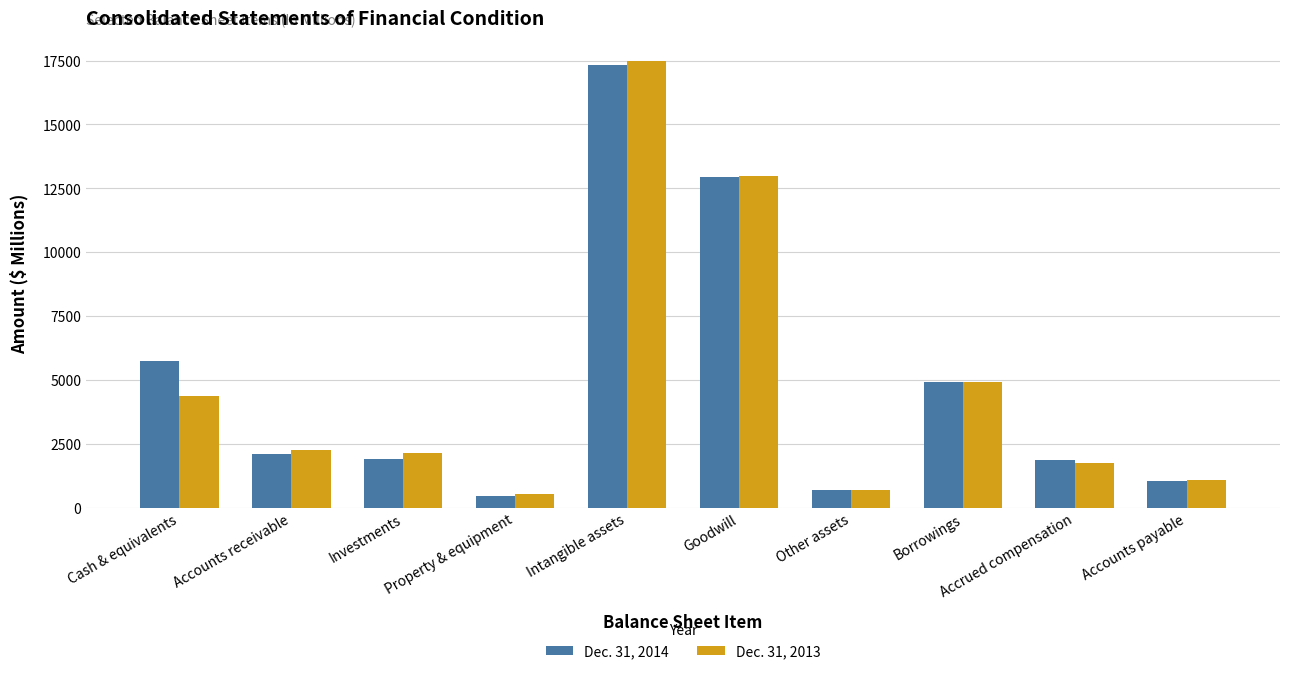

List the series in order of their overall mean, highest first.

Dec. 31, 2014, Dec. 31, 2013